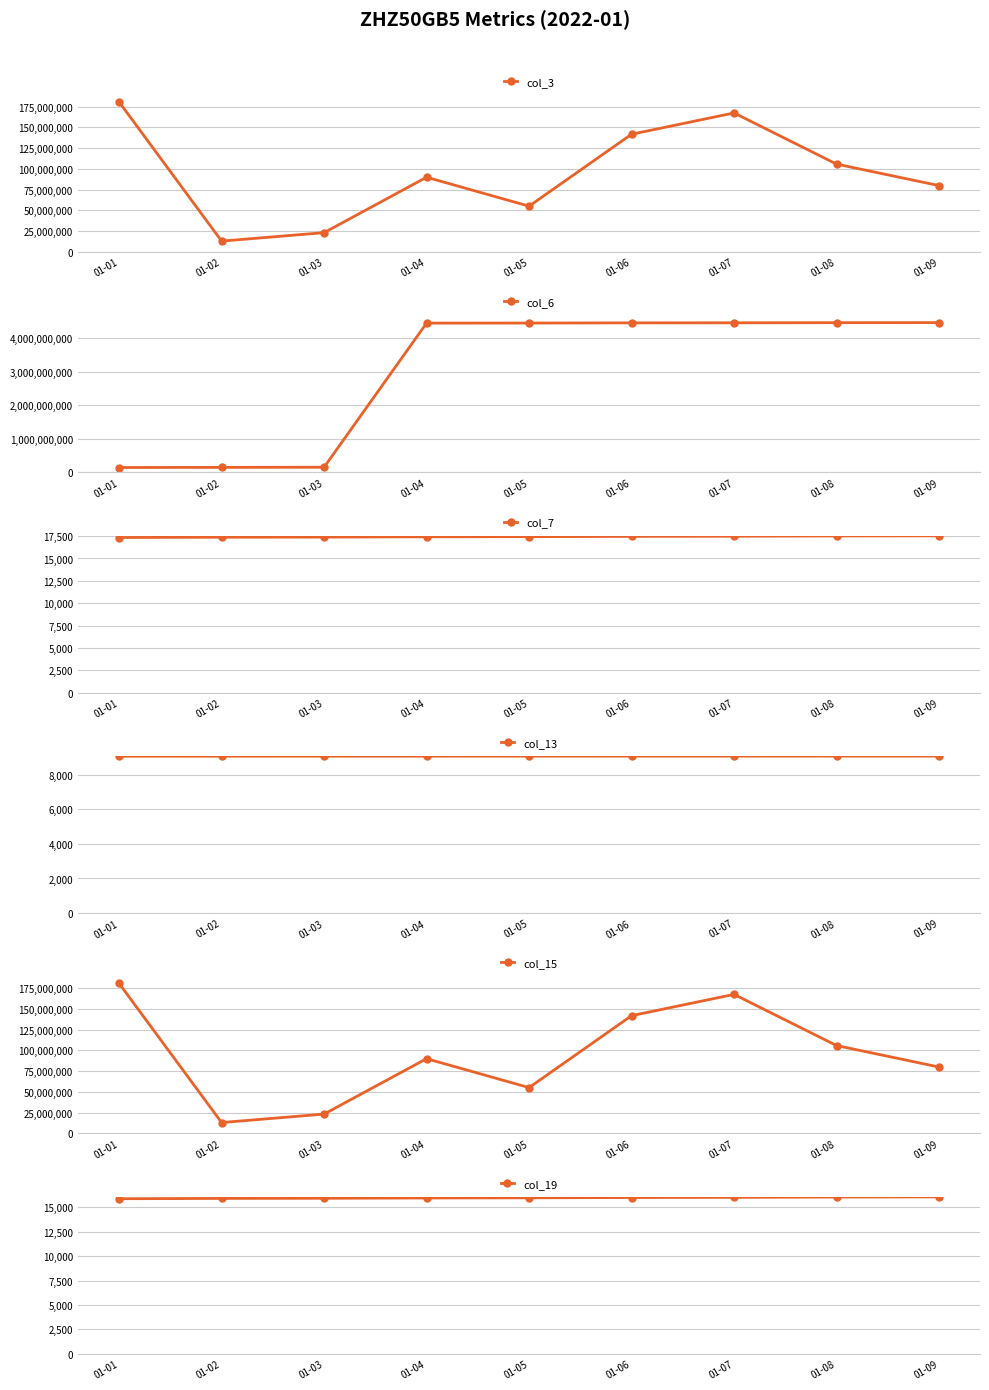

What is the smallest value displayed?

9065